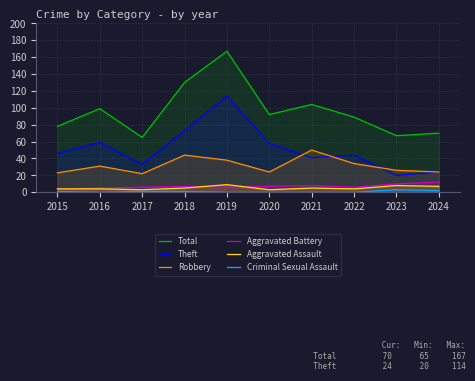

True or false: Aggravated Assault has a value of 4 at 2022.

True